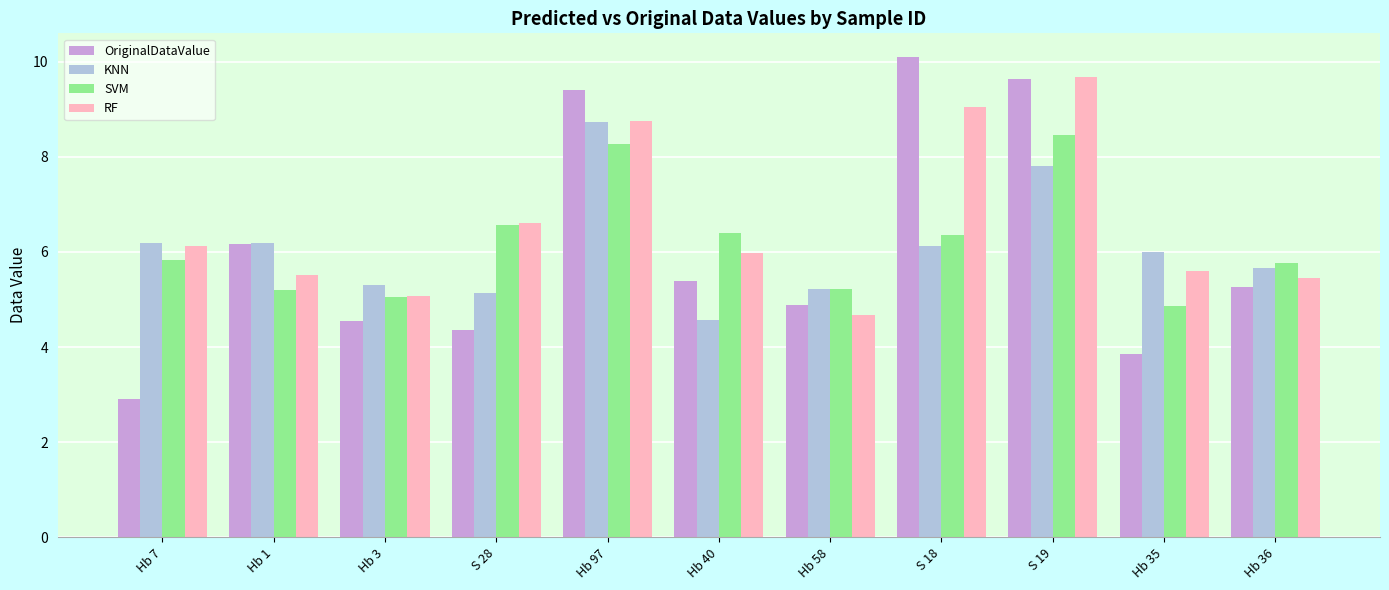

At which label is OriginalDataValue closest to 6?

Hb 1